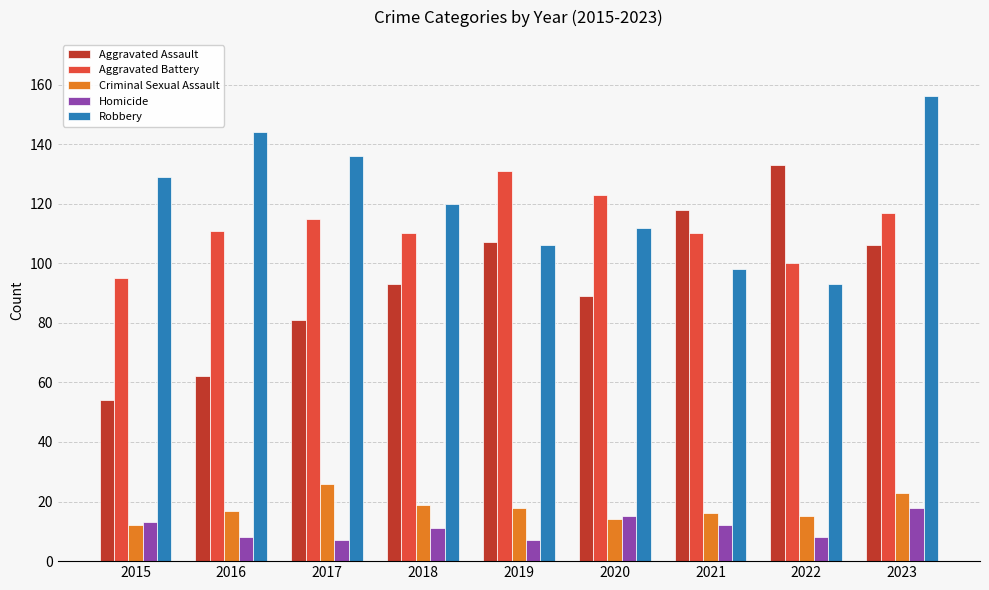

What is the total value across all series at 2019?

369